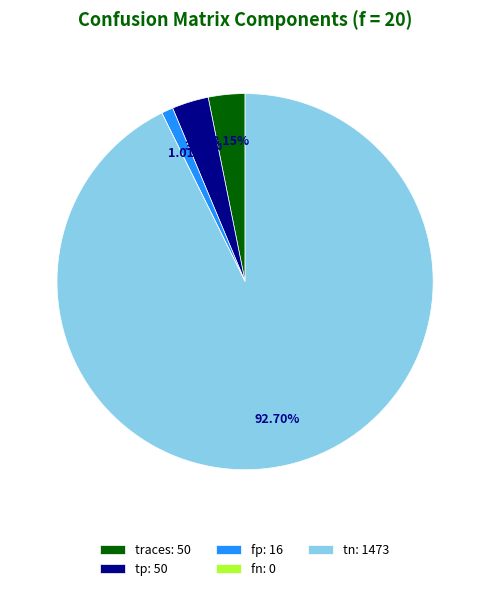

Combined, what portion of the pie is fp and tn?

93.7%